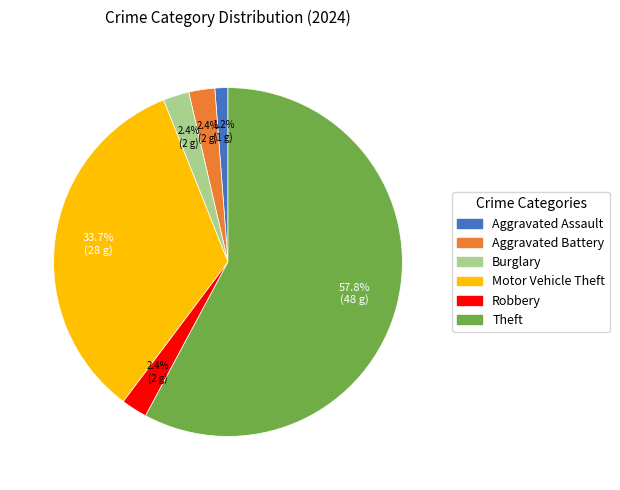

What is the ratio of the value at Motor Vehicle Theft to the value at Aggravated Battery?

14.0